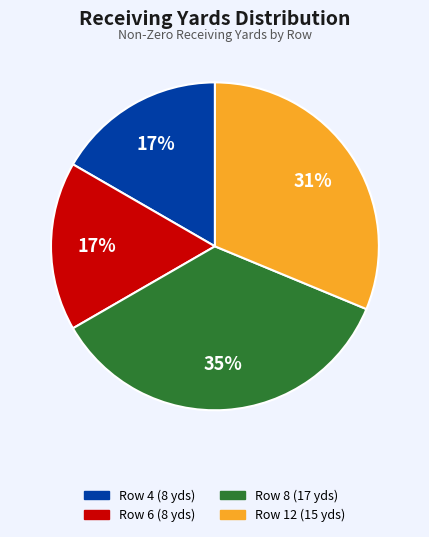

Is there a majority slice in this chart?

No